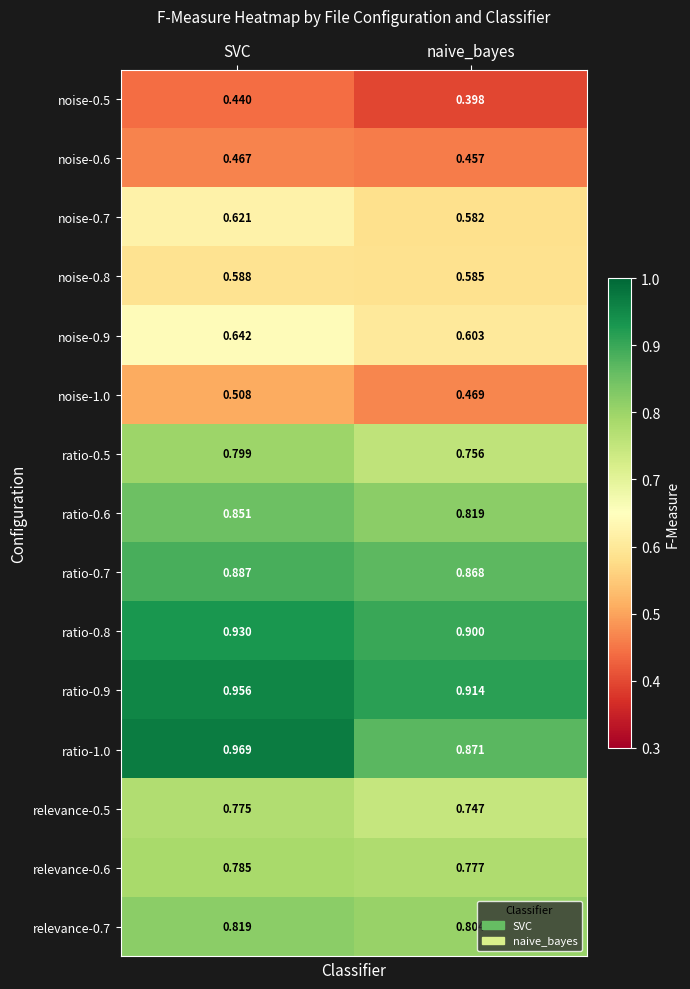

Rank the categories by relevance-0.7 value from highest to lowest.

SVC, naive_bayes